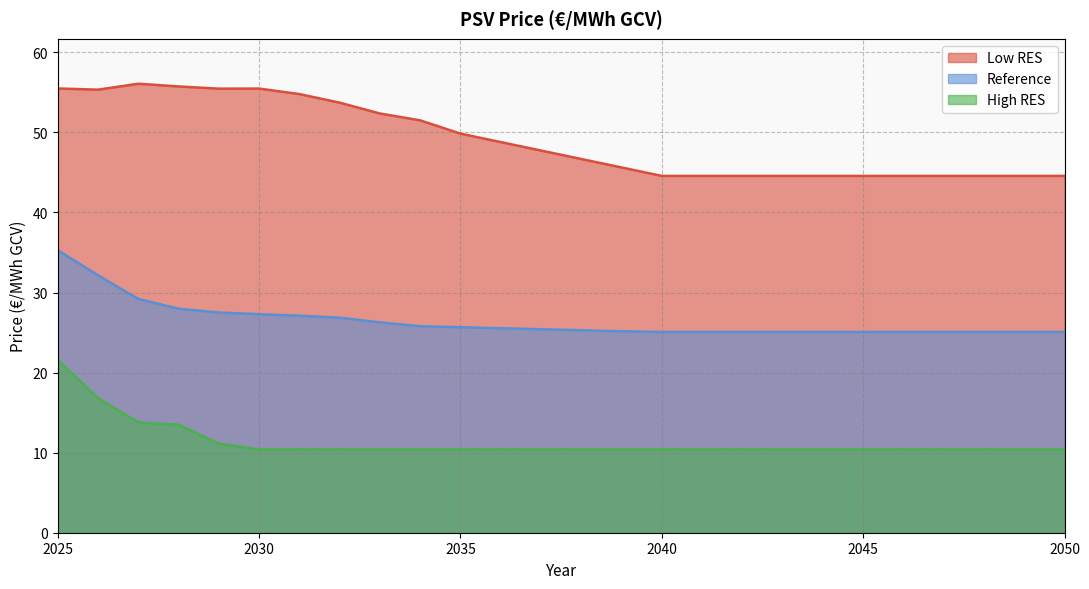

What is the value of the High RES point at the 9th from the left?

10.4